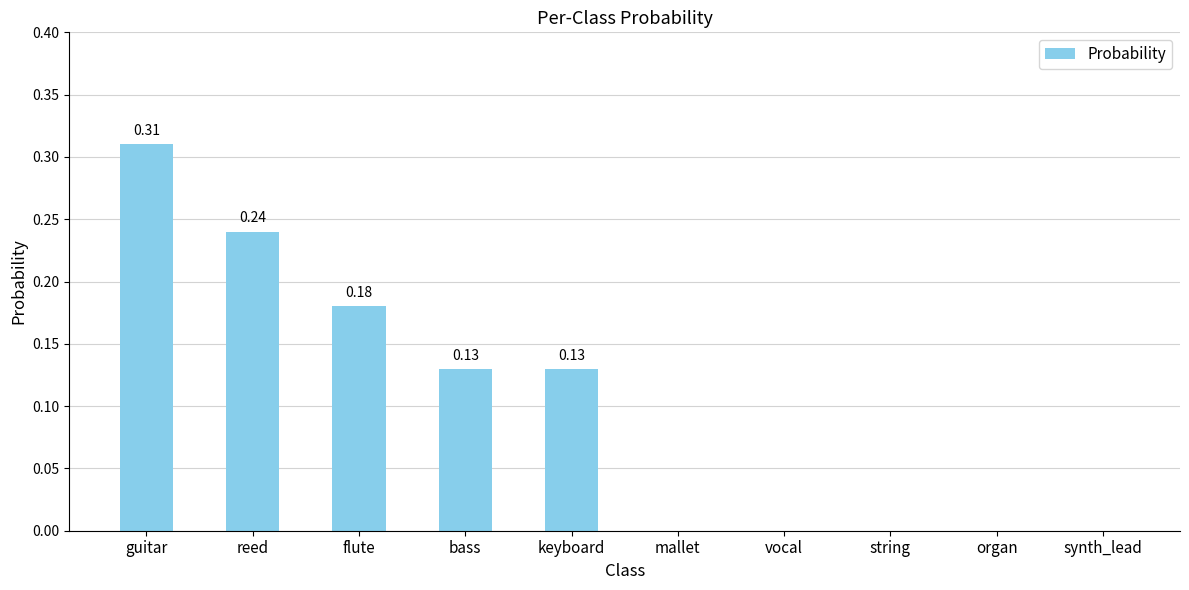

Which has a higher value, keyboard or reed?

reed